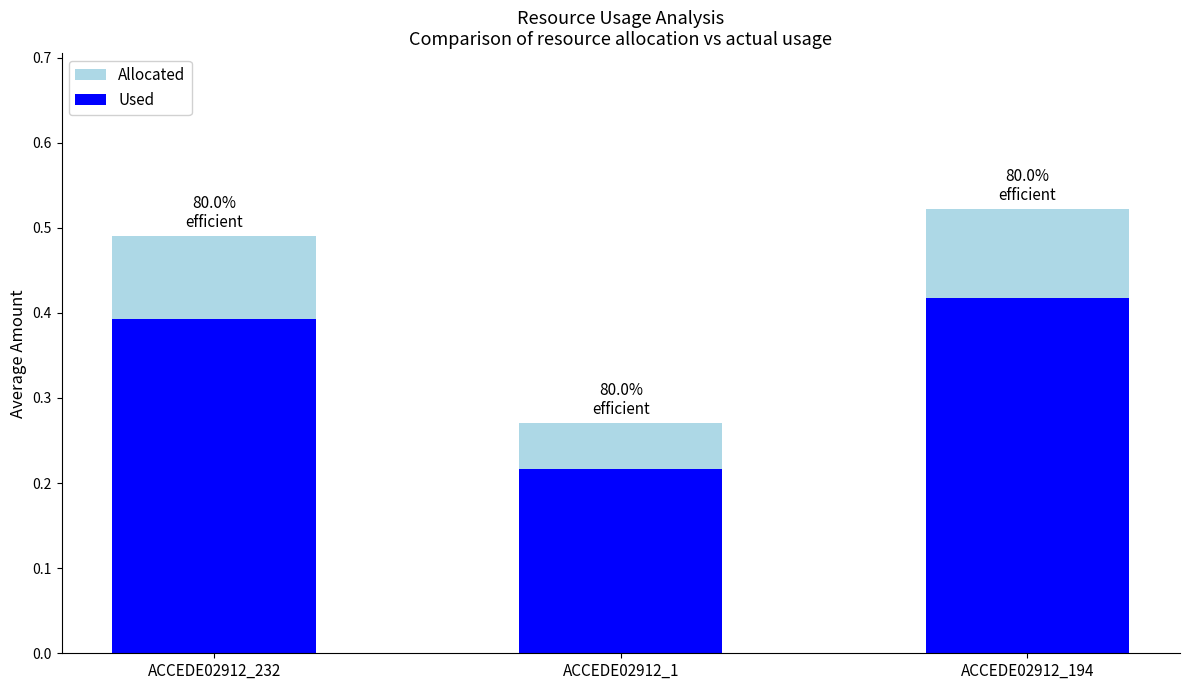

What is the sum of all Allocated values?

1.3